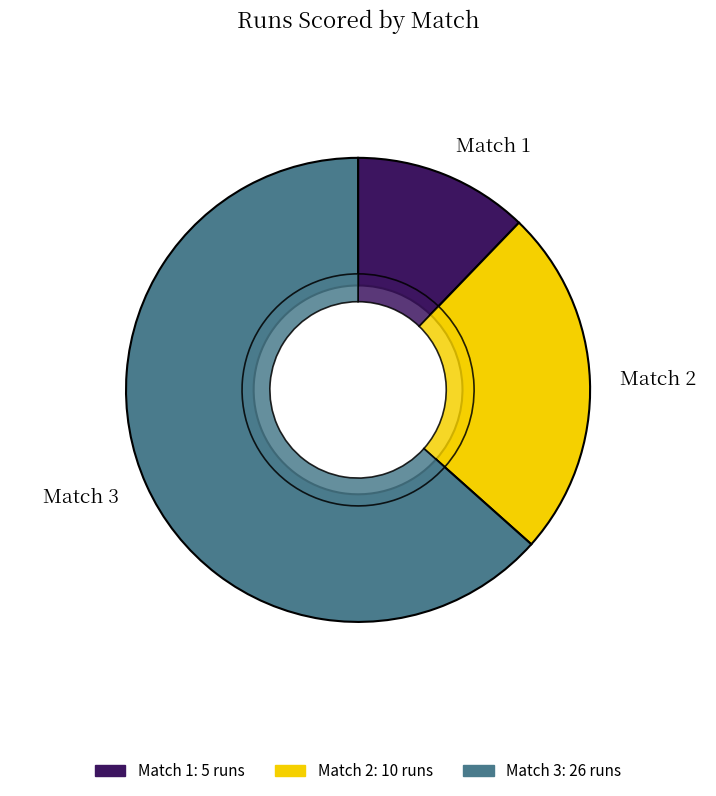

Combined, do Match 1 and Match 3 account for over 50%?

Yes